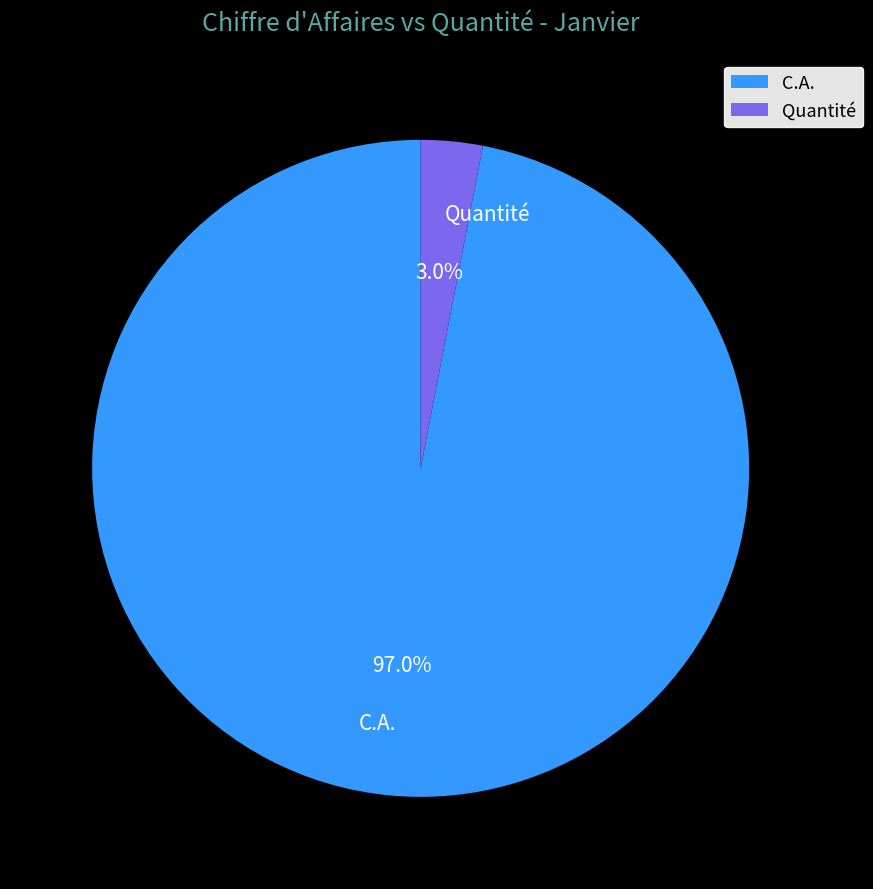

Which has a higher value, C.A. or Quantité?

C.A.